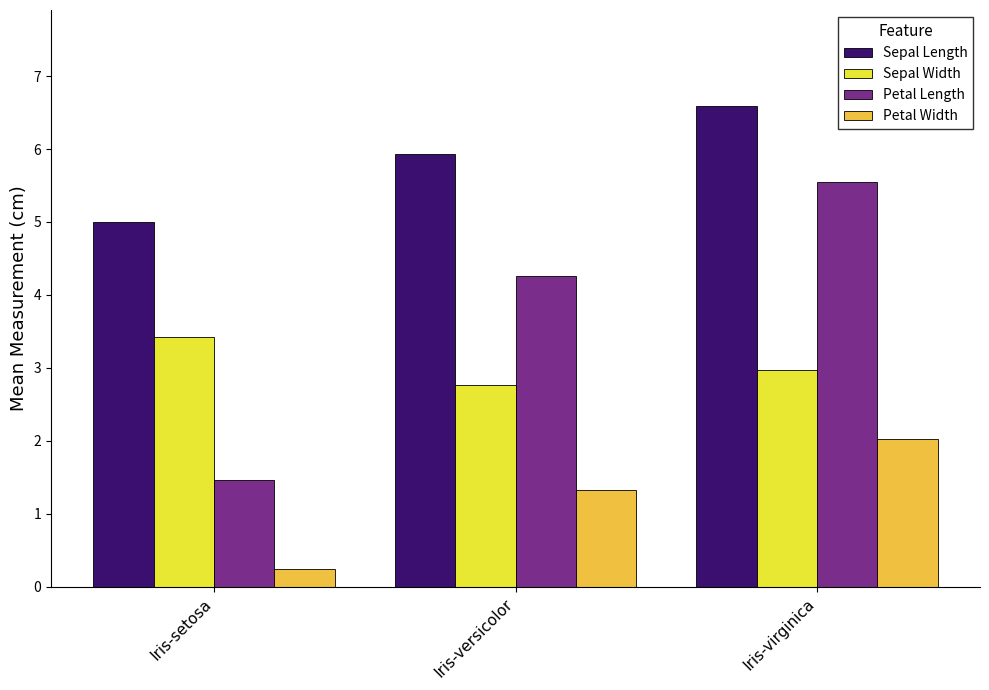

How many bars are there in each group?

4